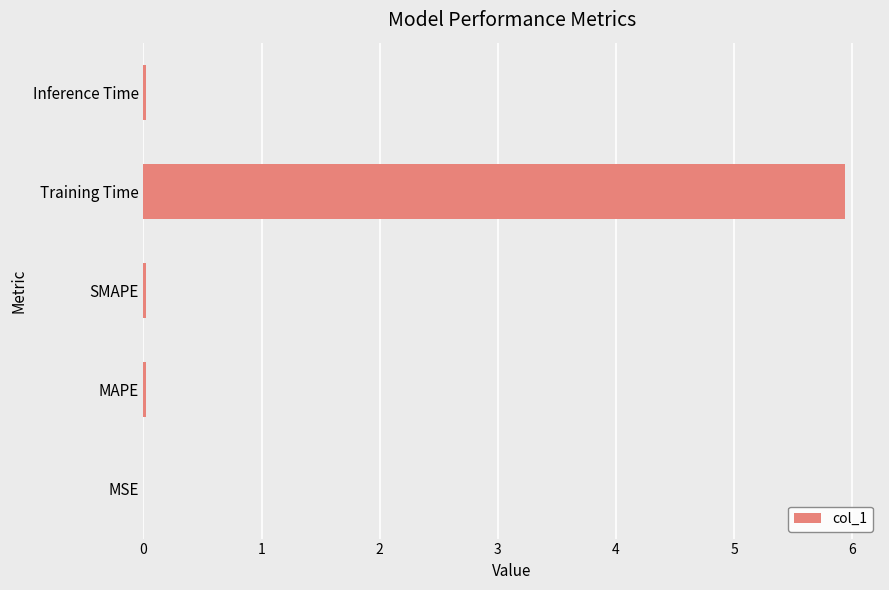

Is it true that the value at SMAPE is 0.0?

True